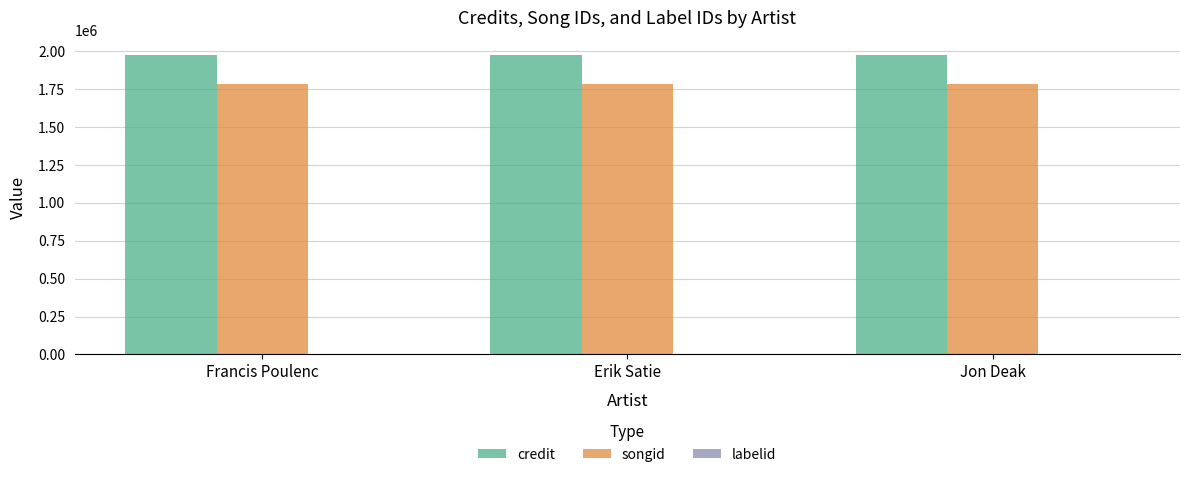

What is the maximum value shown in the chart?

1971492